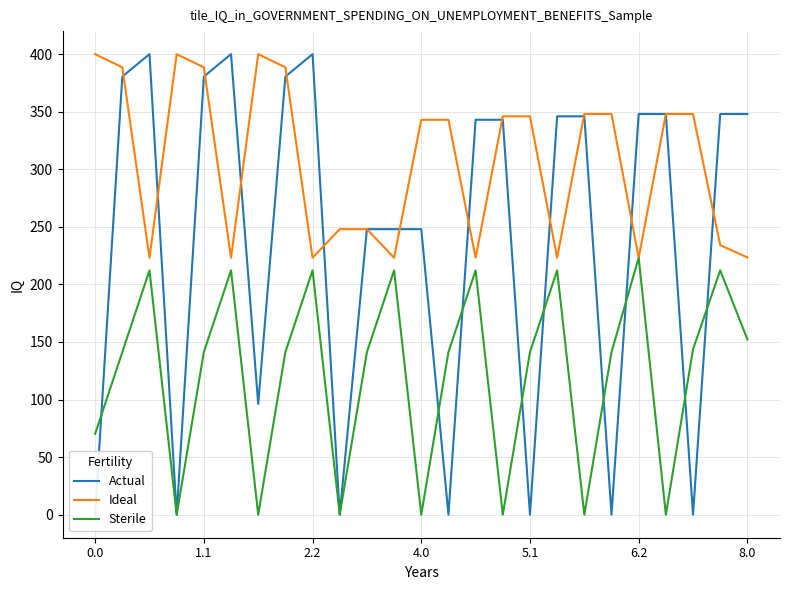

At how many categories does at least one series exceed 247?

25